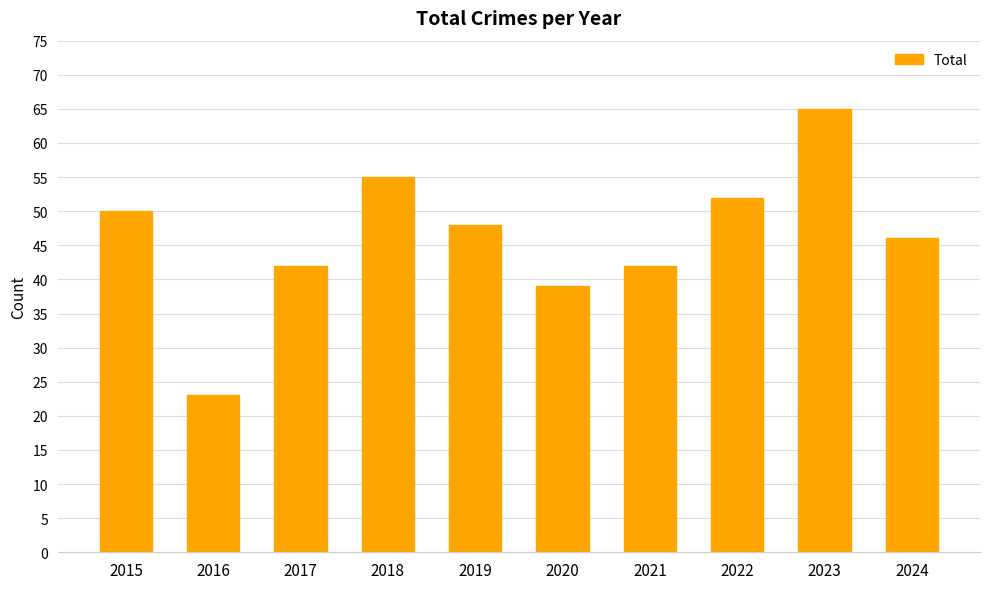

What is the difference between the values at 2018 and 2019?

7